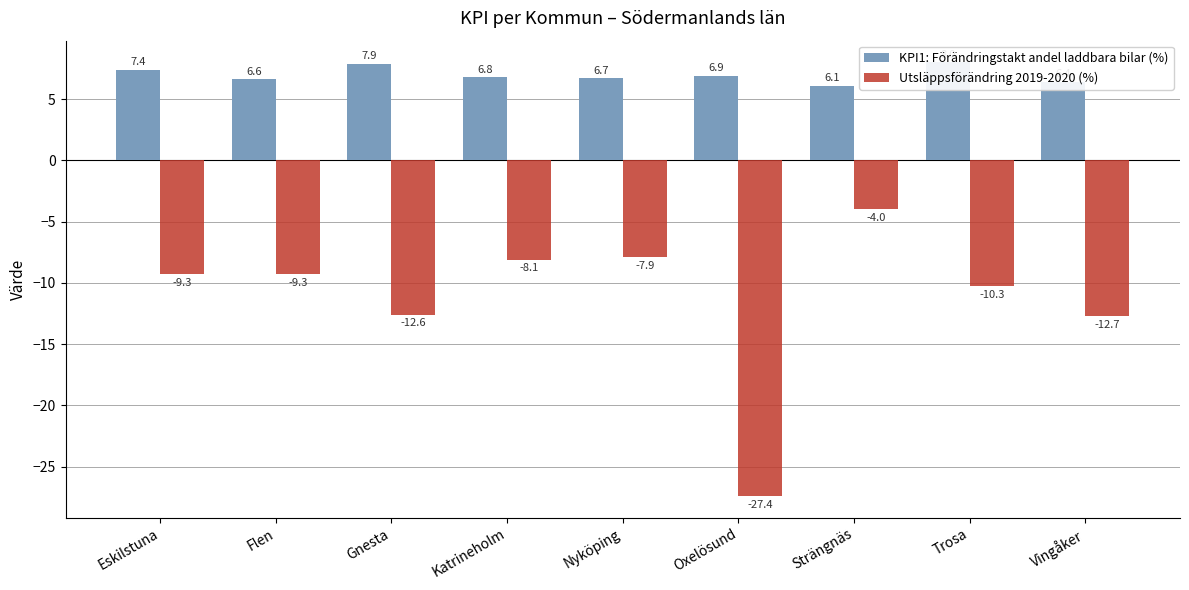

Rank the categories by KPI1: Förändringstakt andel laddbara bilar (%) value from lowest to highest.

Strängnäs, Vingåker, Flen, Nyköping, Katrineholm, Oxelösund, Eskilstuna, Gnesta, Trosa